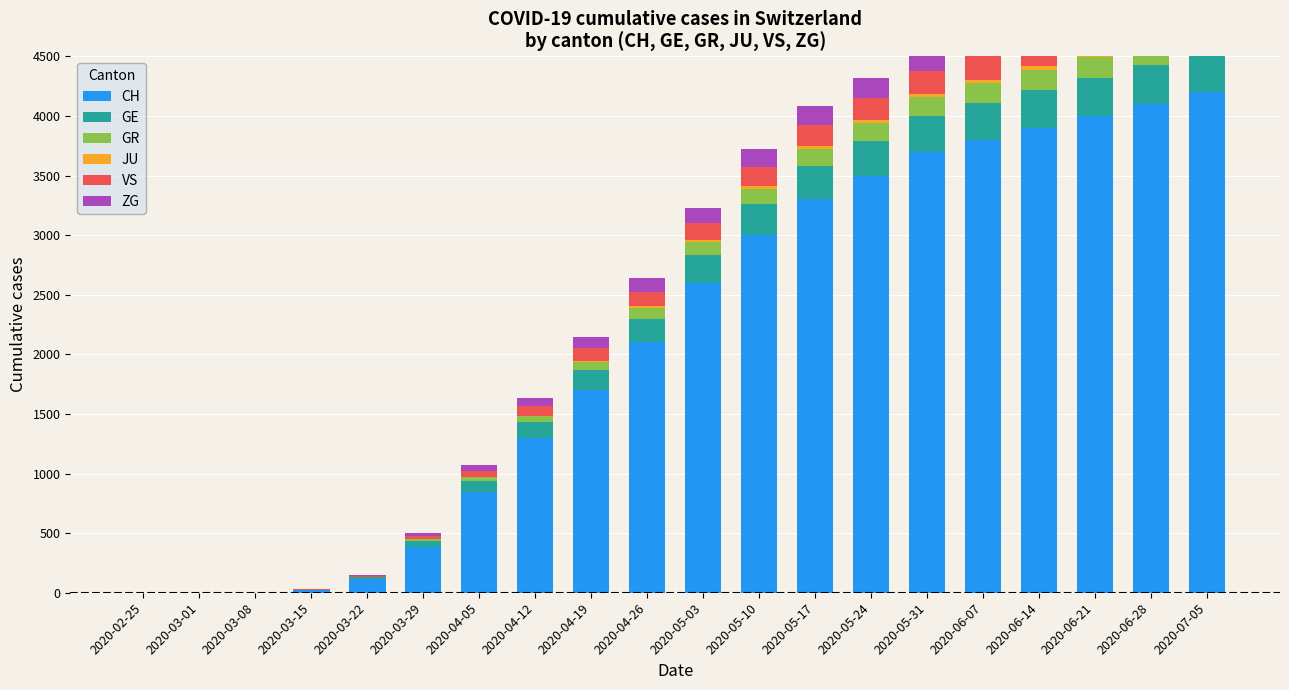

Which label corresponds to the largest value in the chart?

2020-07-05